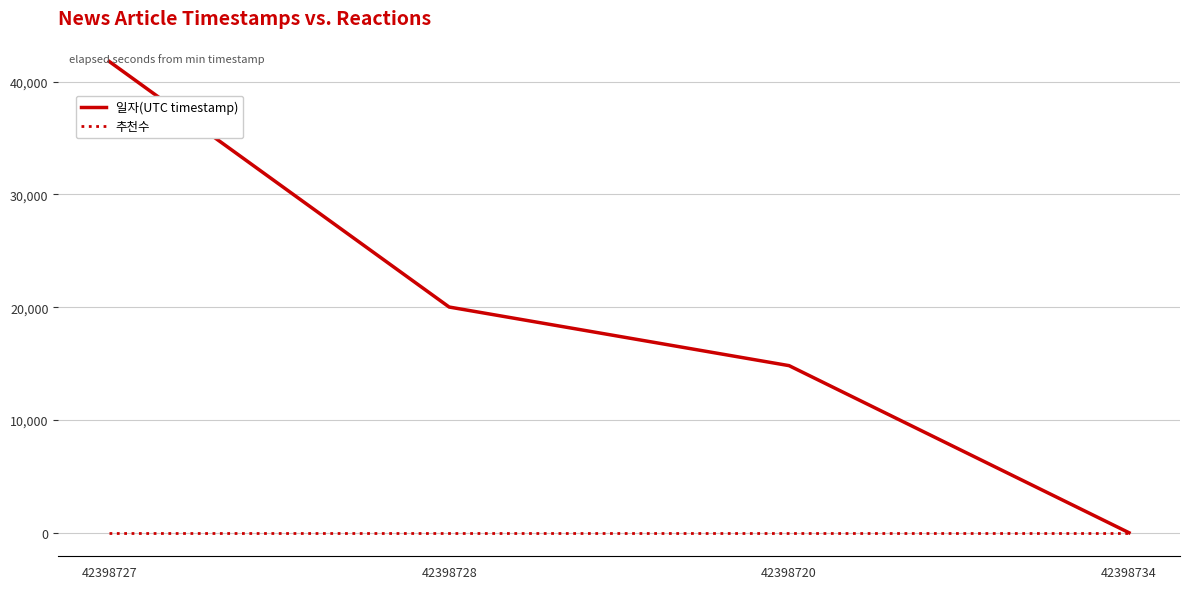

Which series has the widest spread of values?

일자(UTC timestamp)